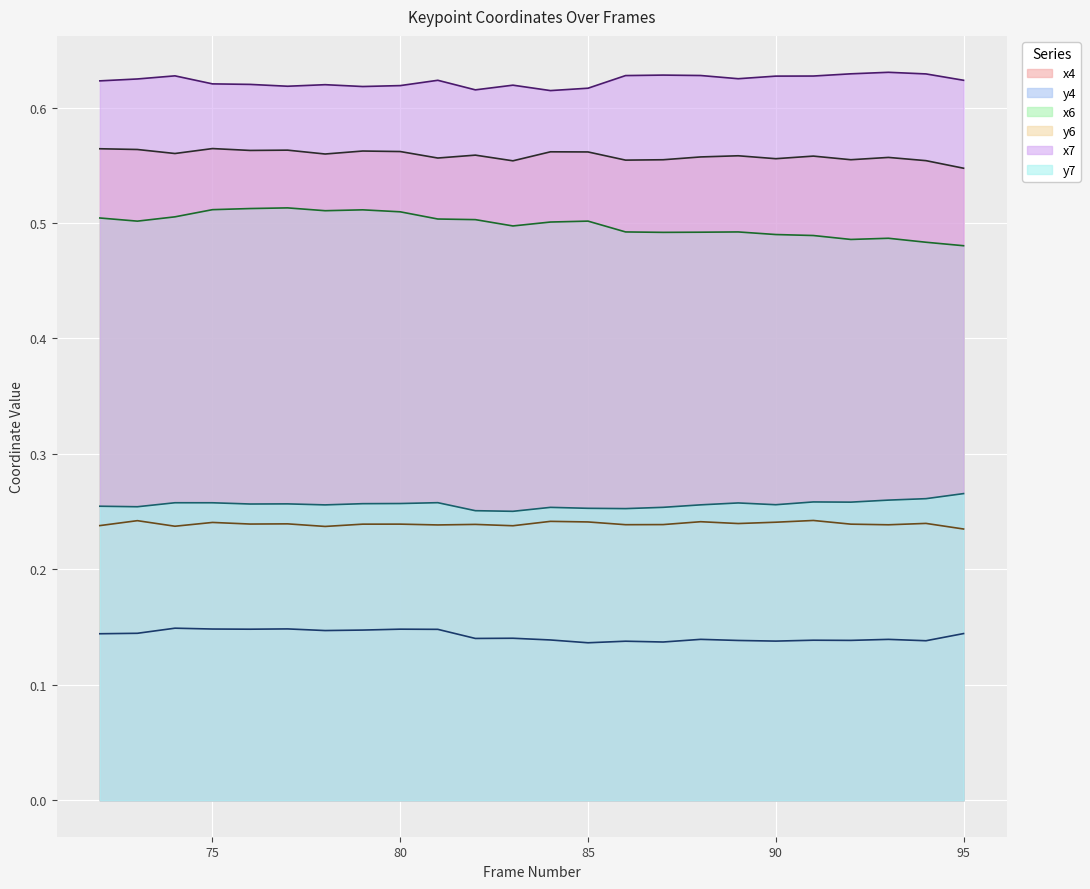

At 83, list the series in order from largest to smallest.

x7, x4, x6, y7, y6, y4